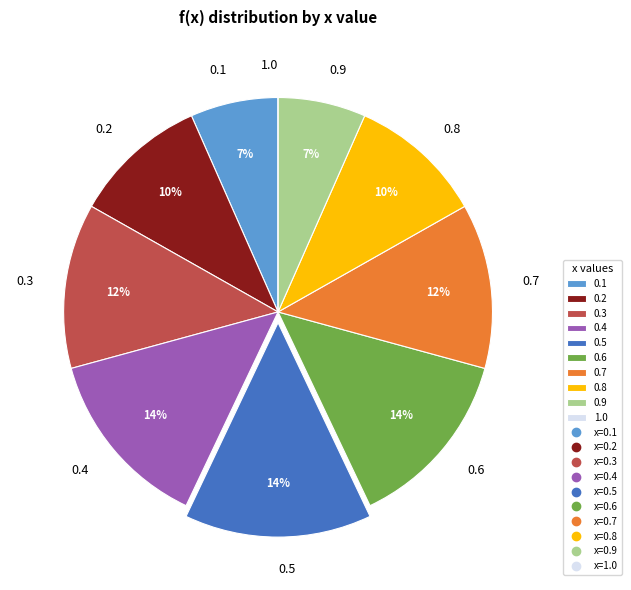

The 0.7 slice represents 21% of the pie. True or false?

False